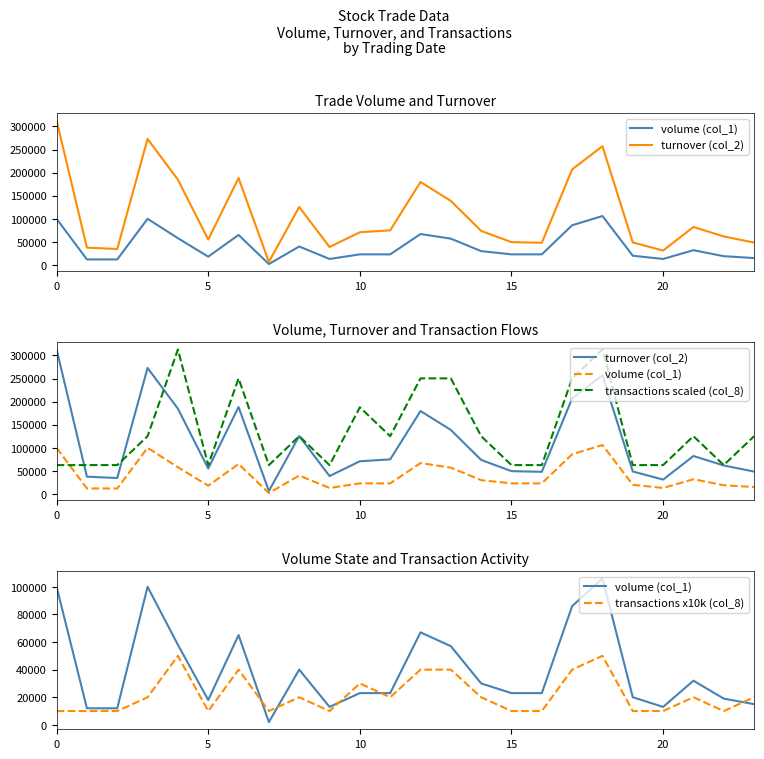

What is the difference between the volume (col_1) values at 8 and 6?

25000